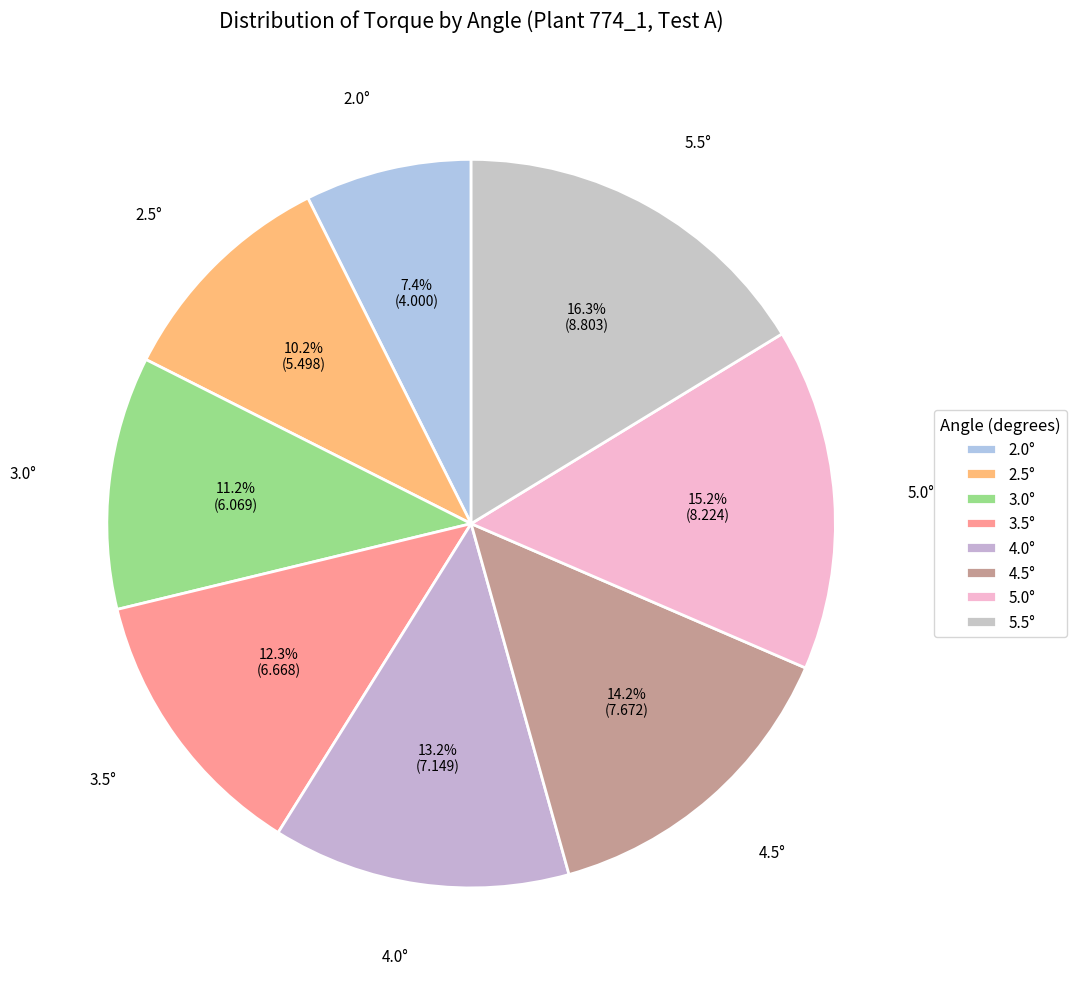

What is the largest slice in the pie chart?

5.5°